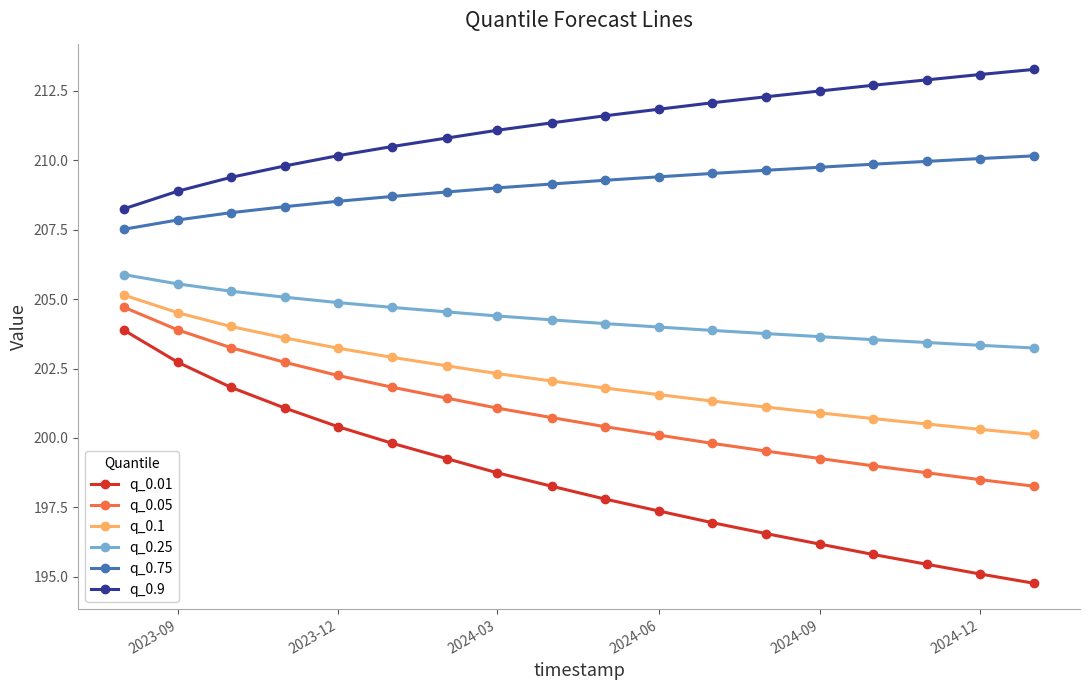

True or false: q_0.1 and q_0.9 intersect in this chart.

False